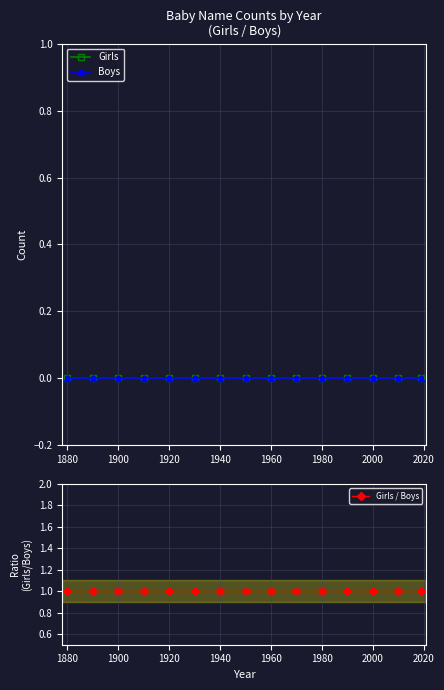

True or false: Girls and Boys cross at least once.

False